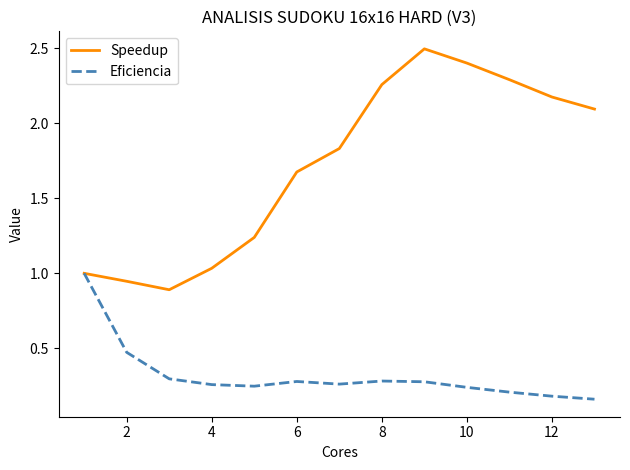

True or false: Speedup has more than 0 interior local peaks.

True